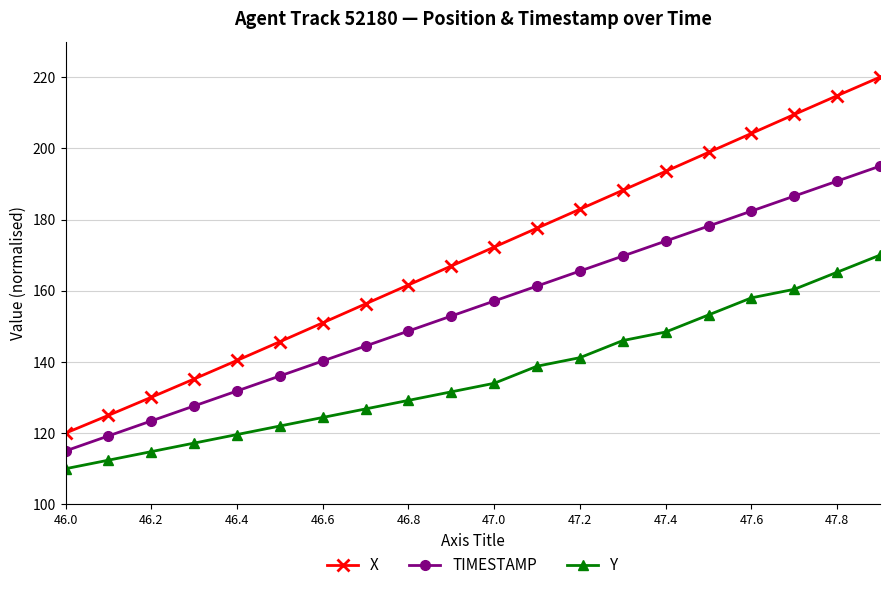

True or false: X and TIMESTAMP intersect in this chart.

False